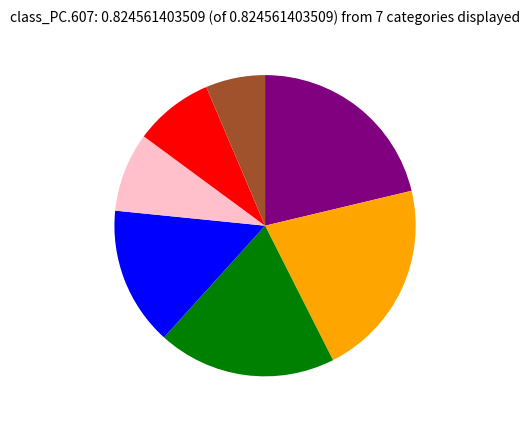

Is there a majority slice in this chart?

No